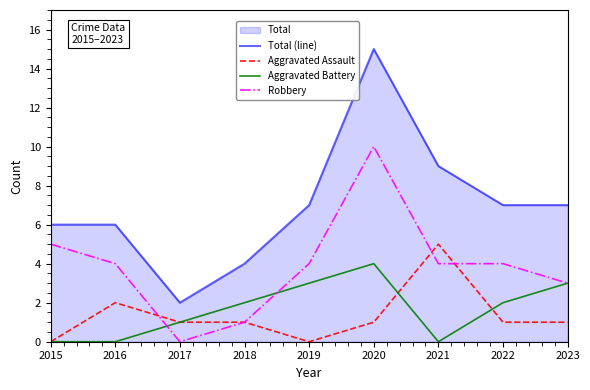

True or false: Total (line) and Aggravated Assault intersect in this chart.

False